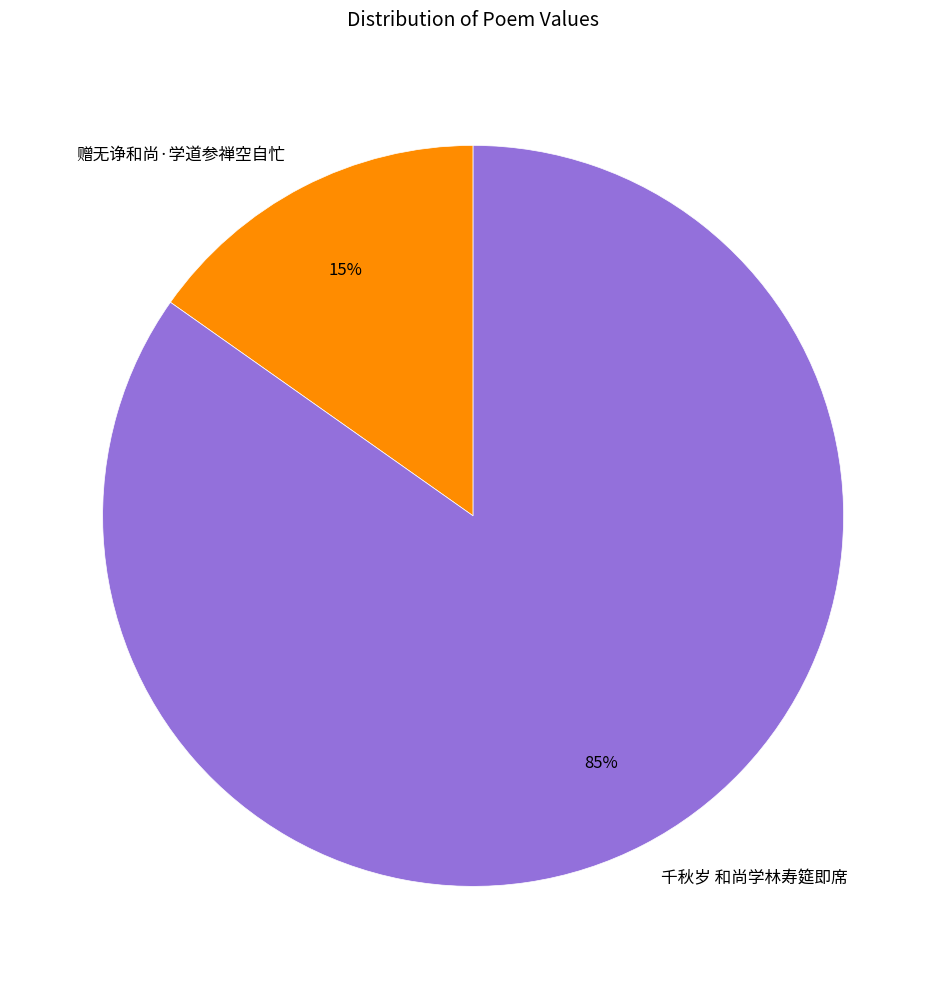

To the nearest percent, what is the average slice percentage?

50%